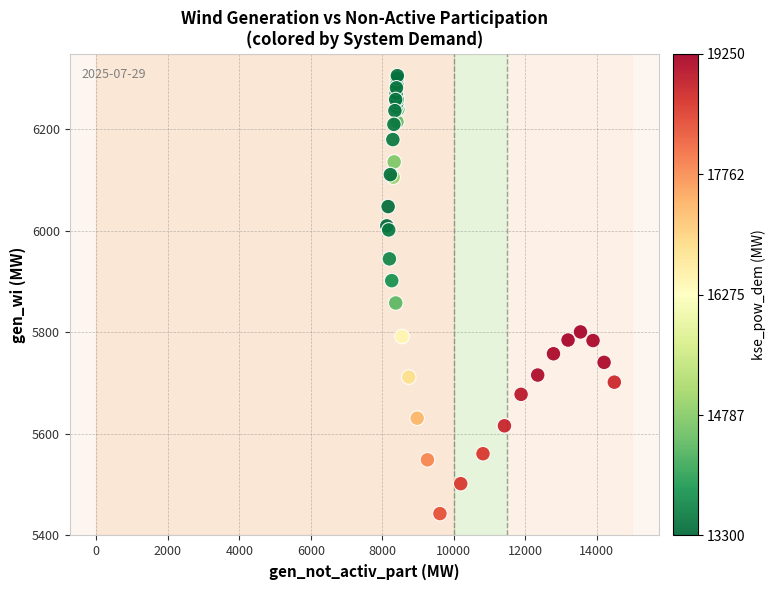

What Y value in the scatter plot is closest to 5874?

5858